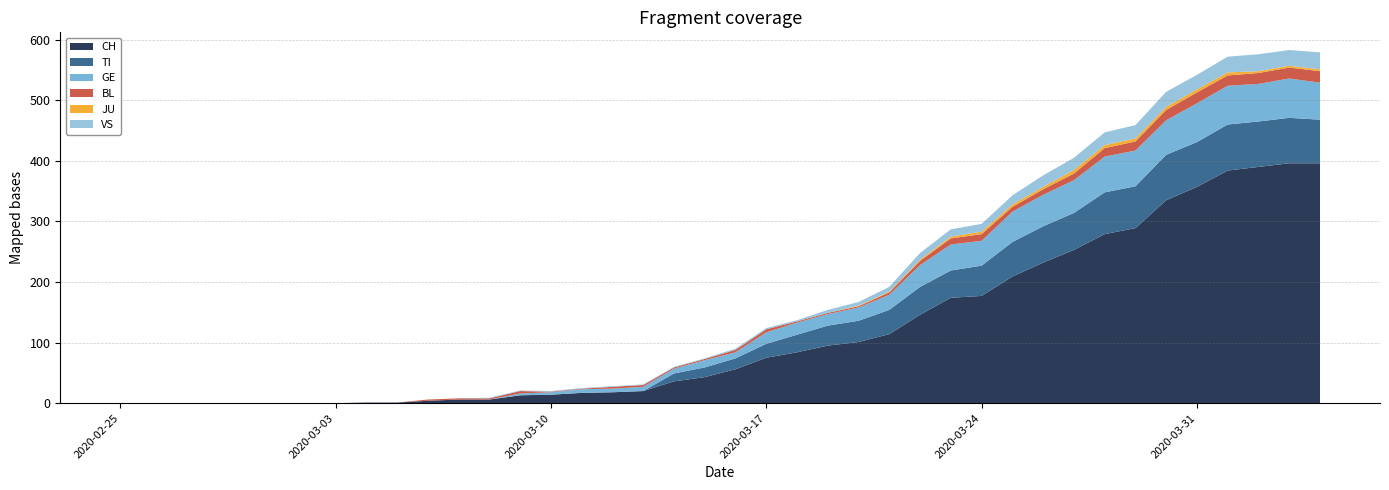

Reading left to right, what are all the values shown in this chart?

CH: 0	0	0	0	0	0	0	0	1	1	4	6	6	13	14	17	18	20	36	43	56	75	84	95	101	114	146	174	177	209	232	253	279	289	335	357	384	390	396	396
TI: 0	0	0	0	0	0	0	0	0	0	0	0	0	0	0	0	0	0	13	16	18	23	29	33	35	40	46	45	50	57	60	61	69	69	75	74	76	75	75	72
GE: 0	0	0	0	0	0	0	0	0	0	0	0	0	3	4	6	6	7	8	12	10	19	20	19	22	25	36	43	41	50	52	54	59	59	57	64	64	62	65	61
BL: 0	0	0	0	0	0	0	0	0	0	2	2	2	4	1	1	3	3	2	2	4	5	2	2	2	4	7	10	11	8	9	11	14	15	17	18	17	18	18	19
JU: 0	0	0	0	0	0	0	0	0	0	0	0	0	0	0	0	0	0	0	0	0	0	0	0	1	1	2	3	4	4	4	6	5	5	5	5	5	3	3	3
VS: 0	0	0	0	0	0	0	0	0	0	0	0	1	1	1	1	1	1	1	1	2	2	2	5	6	8	11	12	13	15	19	20	21	22	25	24	26	28	26	28